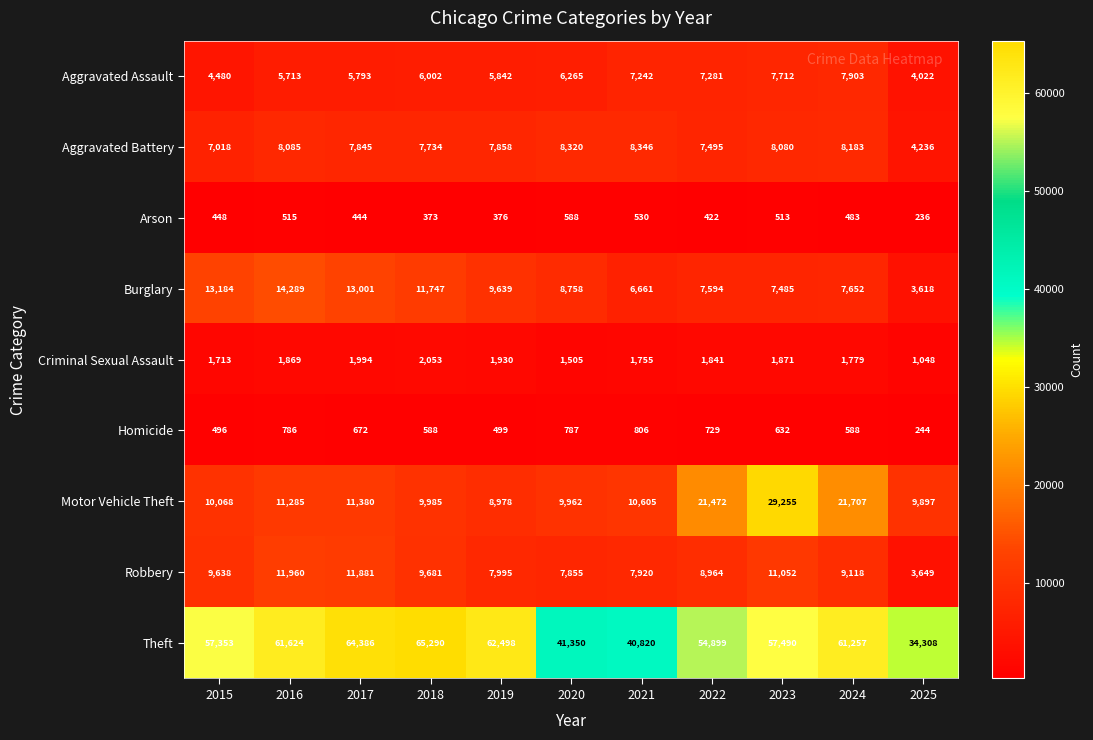

At which category does the chart reach its peak across all series?

2018